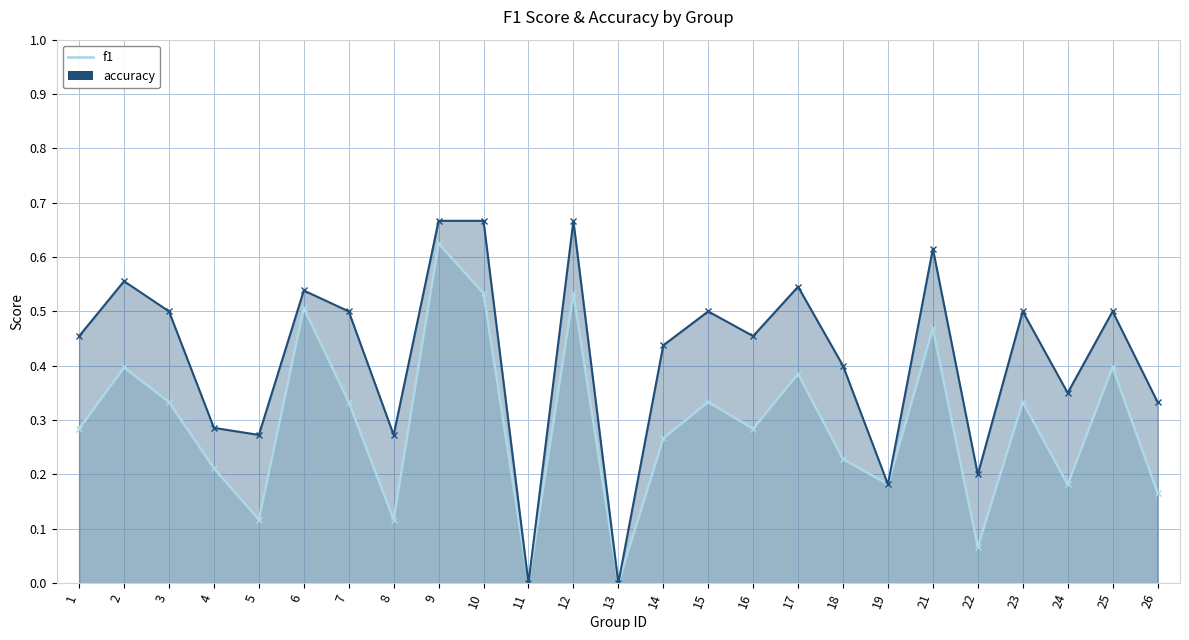

True or false: f1 and accuracy cross at least once.

False